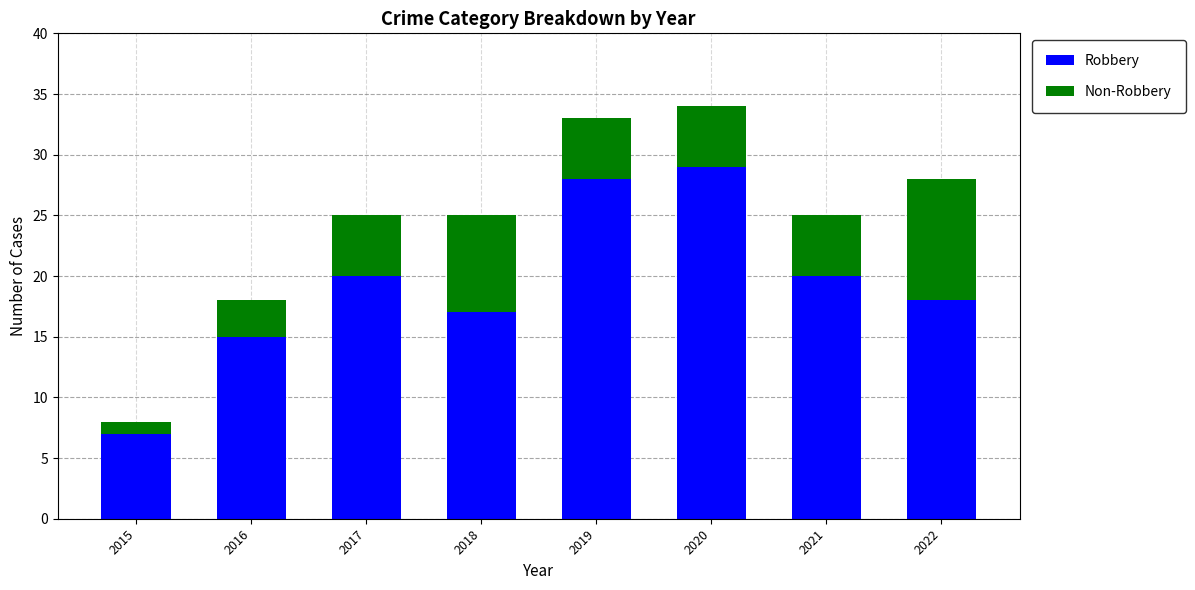

What is the sum of all Robbery values?

154